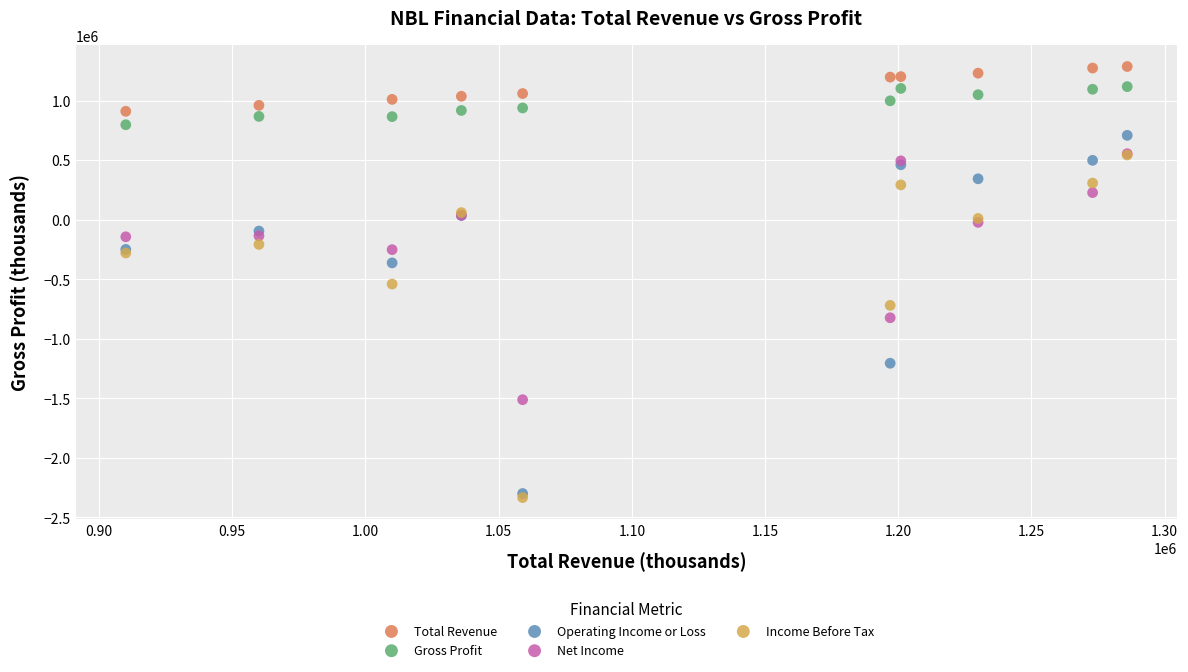

In the Income Before Tax series, what Y value is closest to -895500?

-720000